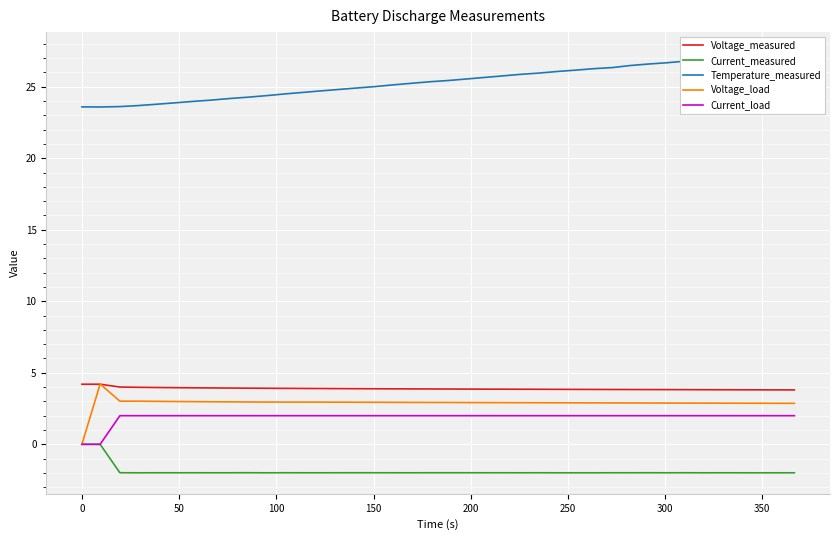

What is the highest value of the Voltage_measured series?

4.2